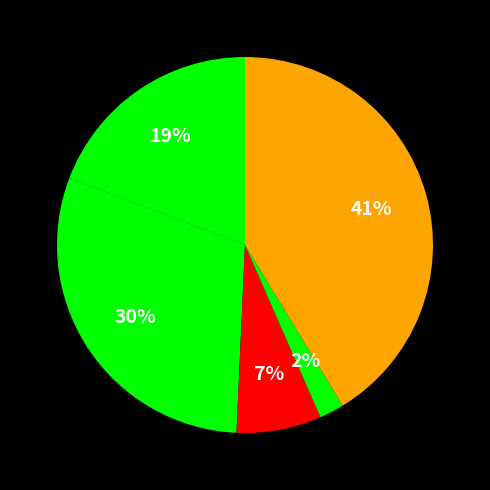

How many slices are in this pie chart?

5